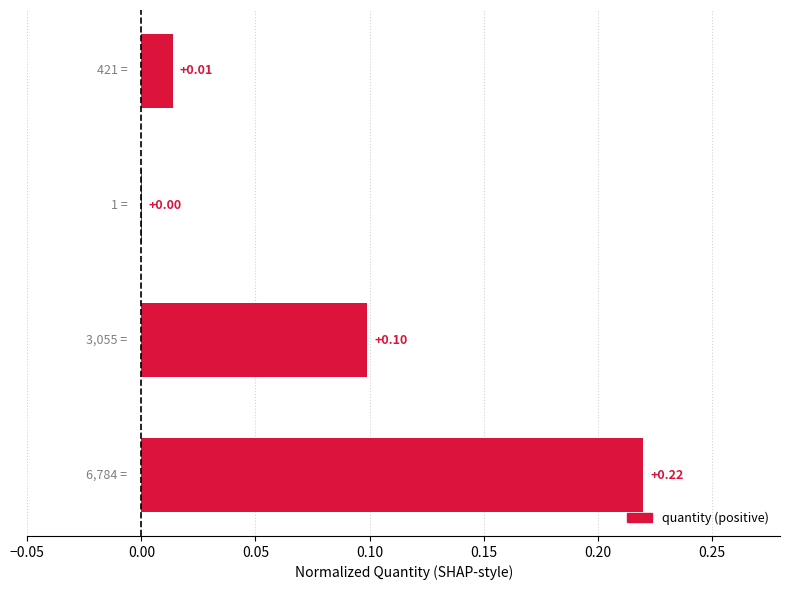

What is the sum of all values?

0.3